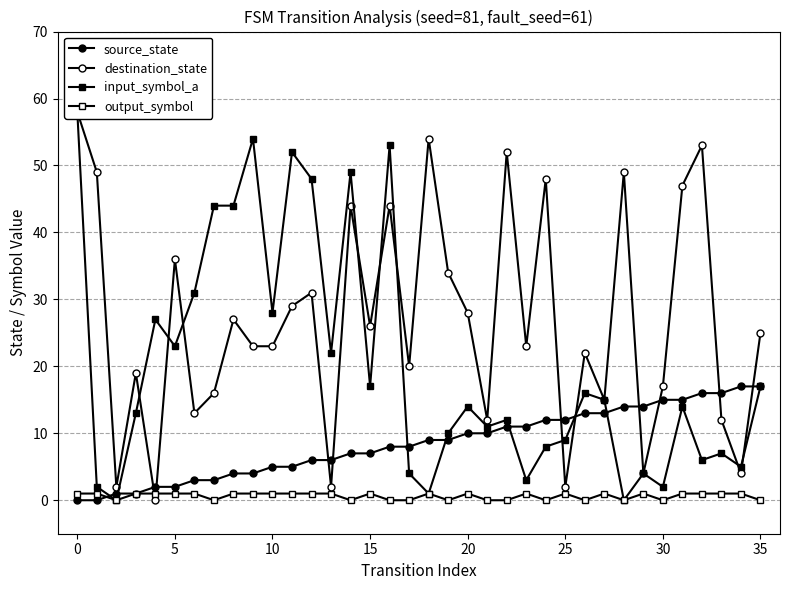

Count the number of categories in the chart.

36